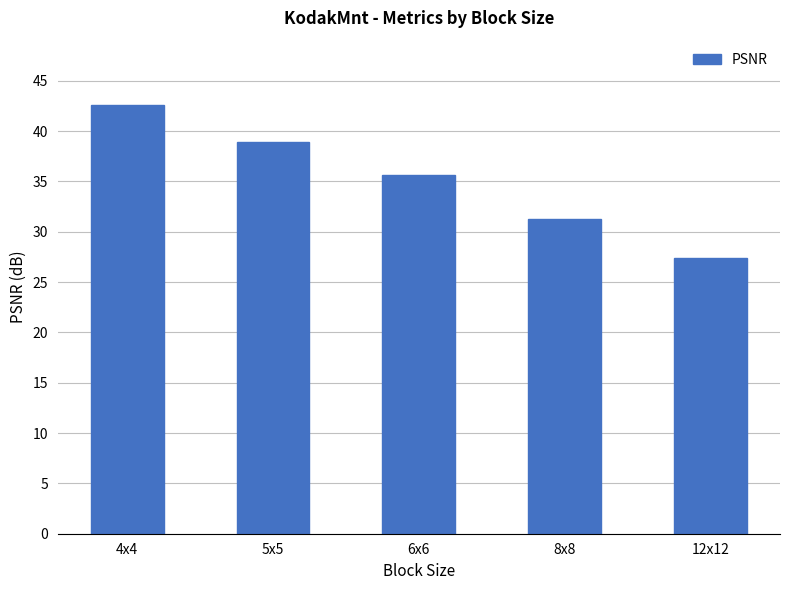

At which category does the chart reach its minimum across all series?

12x12